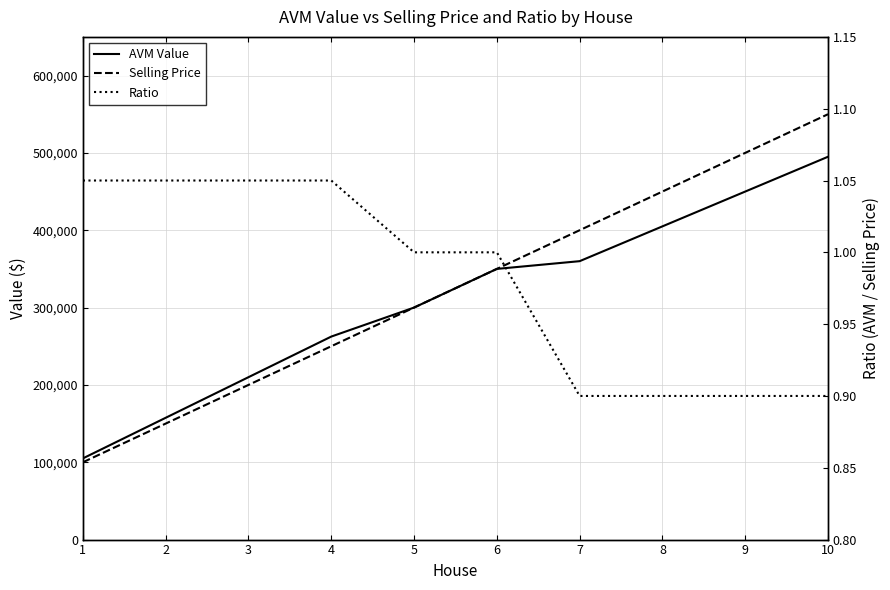

Reading left to right, transcribe all the data shown in this chart.

AVM Value: 105000.0	157500.0	210000.0	262500.0	300000.0	350000.0	360000.0	405000.0	450000.0	495000.0
Selling Price: 100000.0	150000.0	200000.0	250000.0	300000.0	350000.0	400000.0	450000.0	500000.0	550000.0
Ratio: 1.1	1.1	1.1	1.1	1.0	1.0	0.9	0.9	0.9	0.9